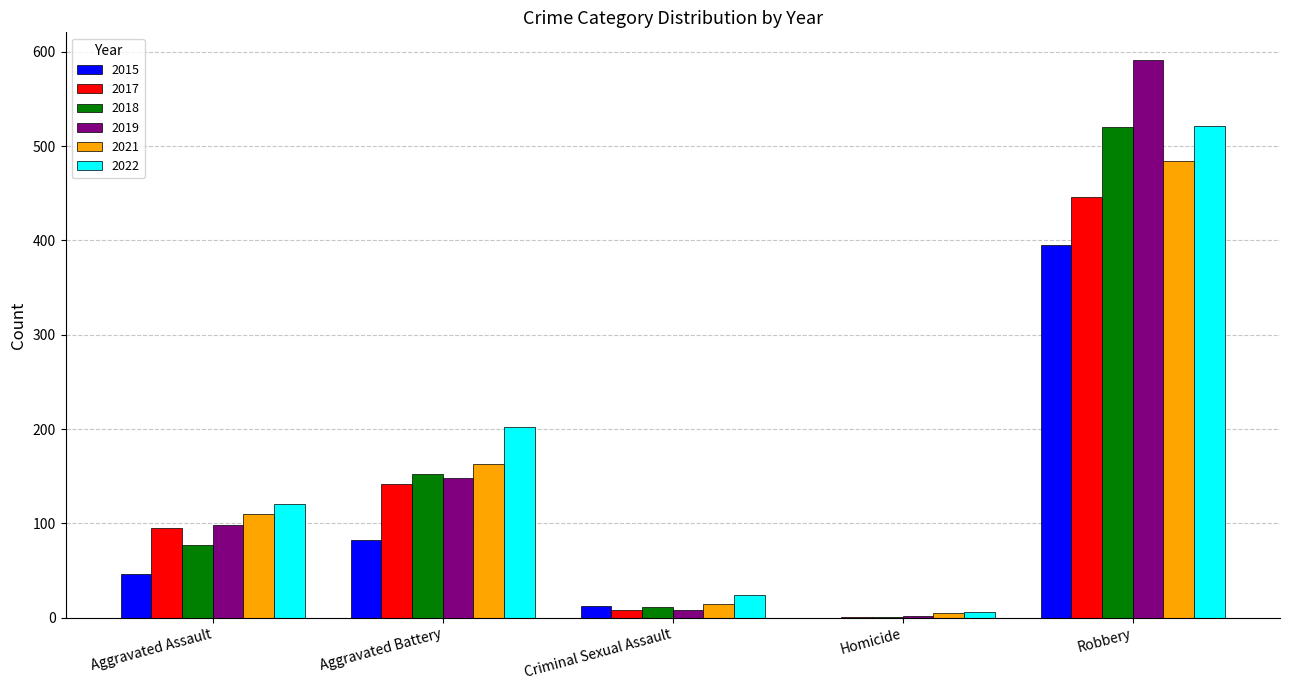

What is the highest value of the 2017 series?

446